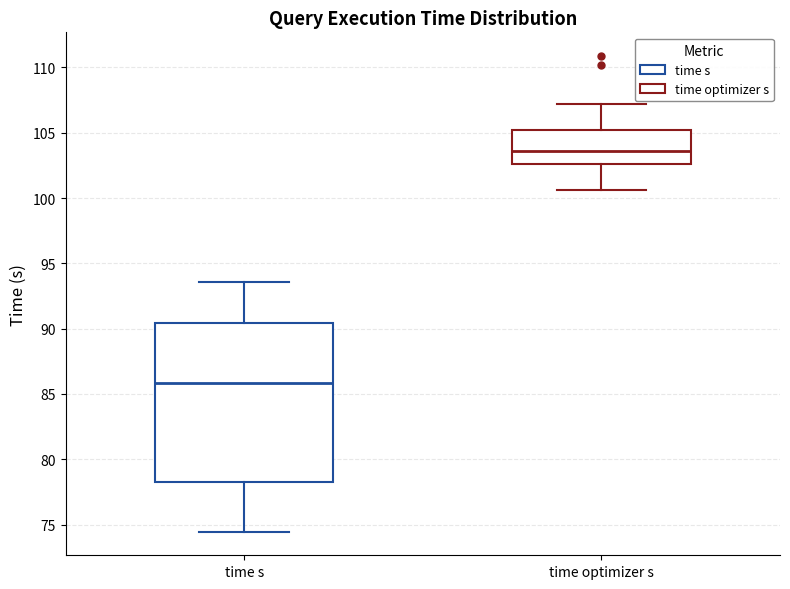

Where is the upper edge of the box for time s on the y-axis? The values are not printed on the chart, so give them approximately, as read against the axis.

90.5